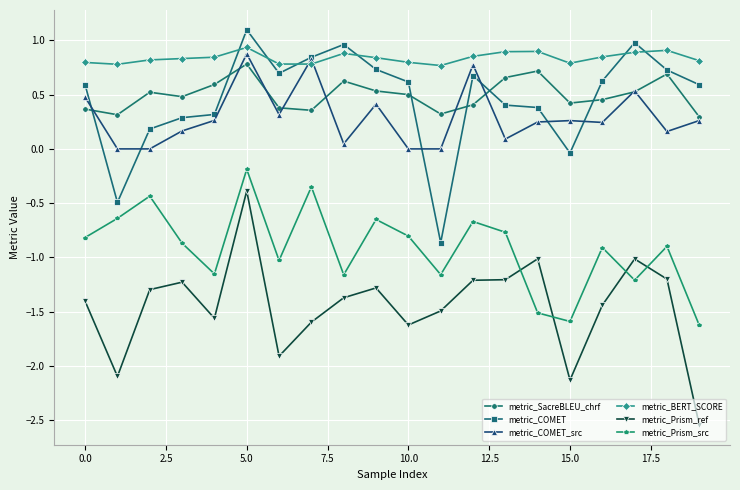

Which series has the largest total across all categories?

metric_BERT_SCORE